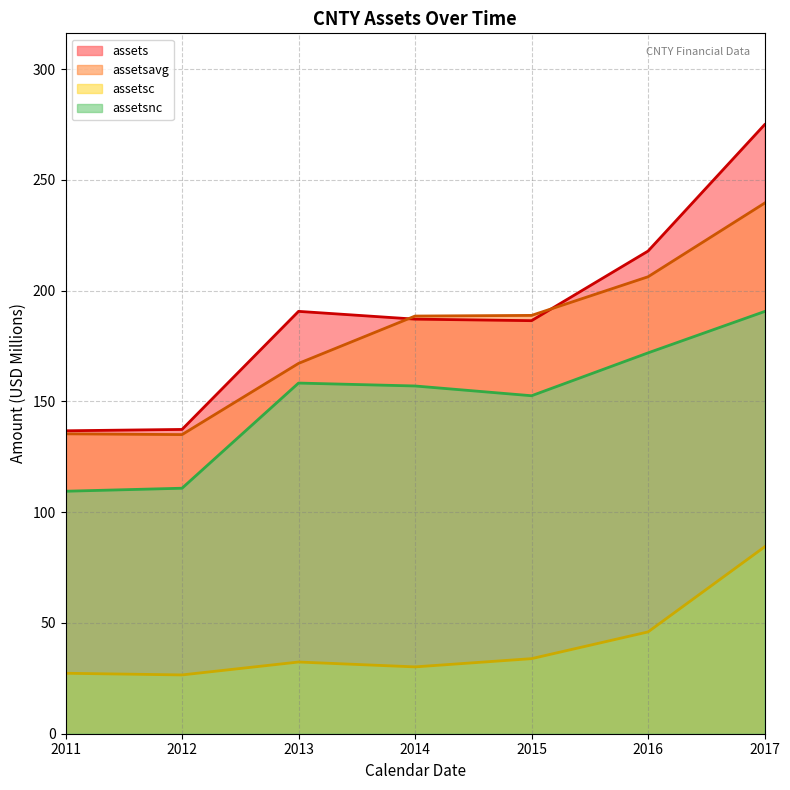

Where is the first local minimum for assetsc?

2012